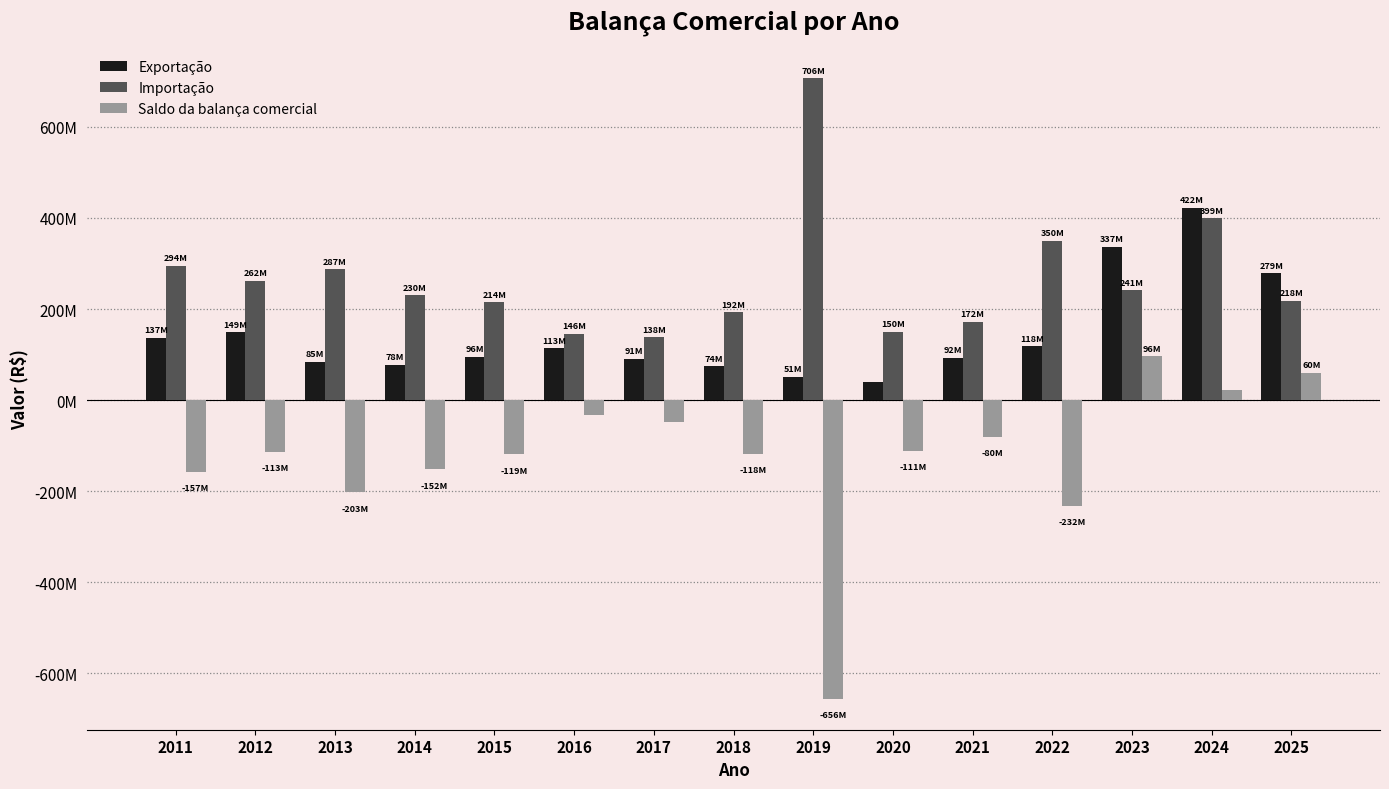

Where is Importação nearest to the value 422072236?

2024